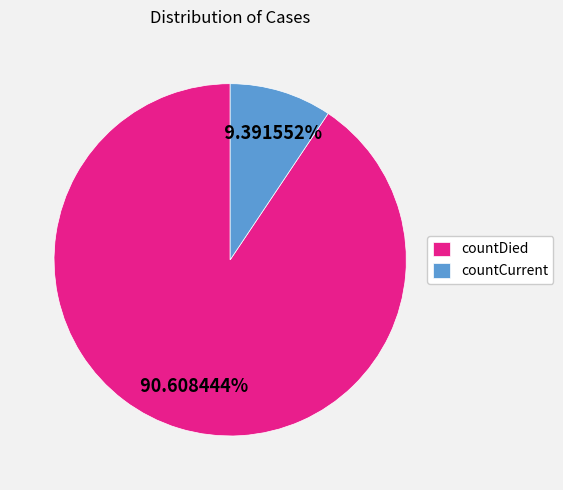

Is it true that countDied is 98% of the pie?

False